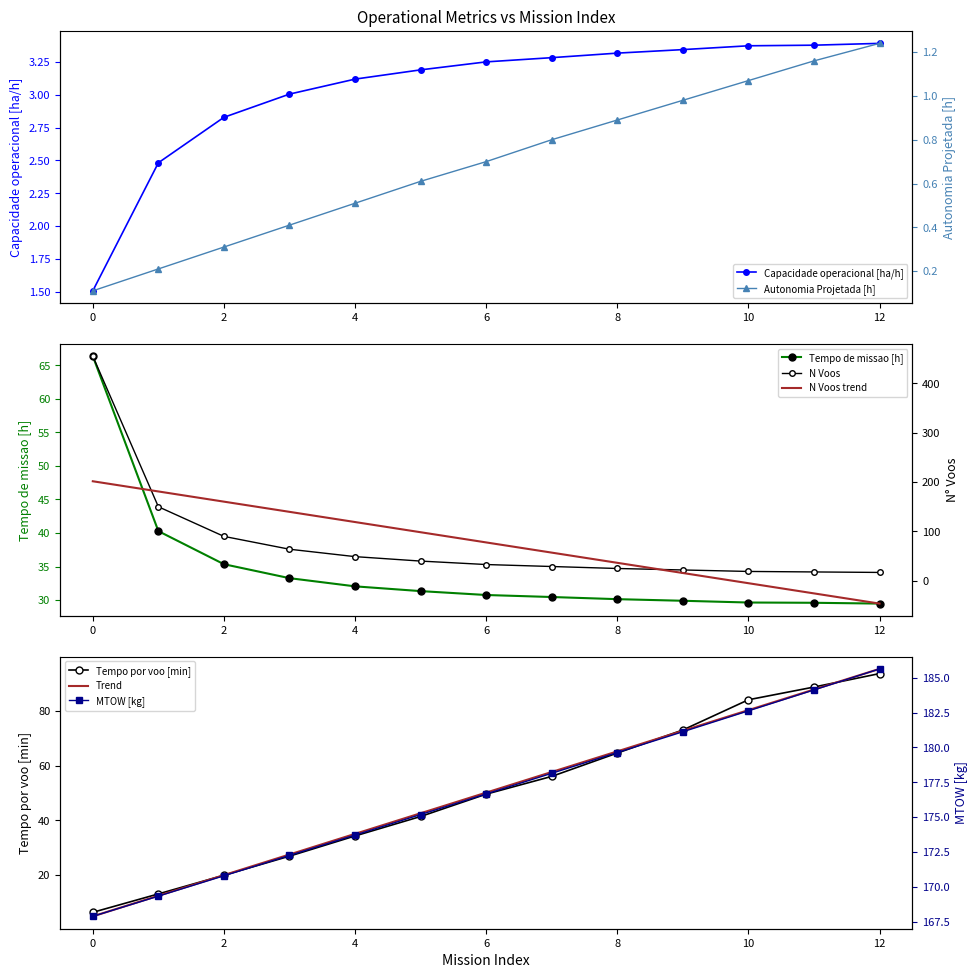

What is the total value across all series at 11?

325.0